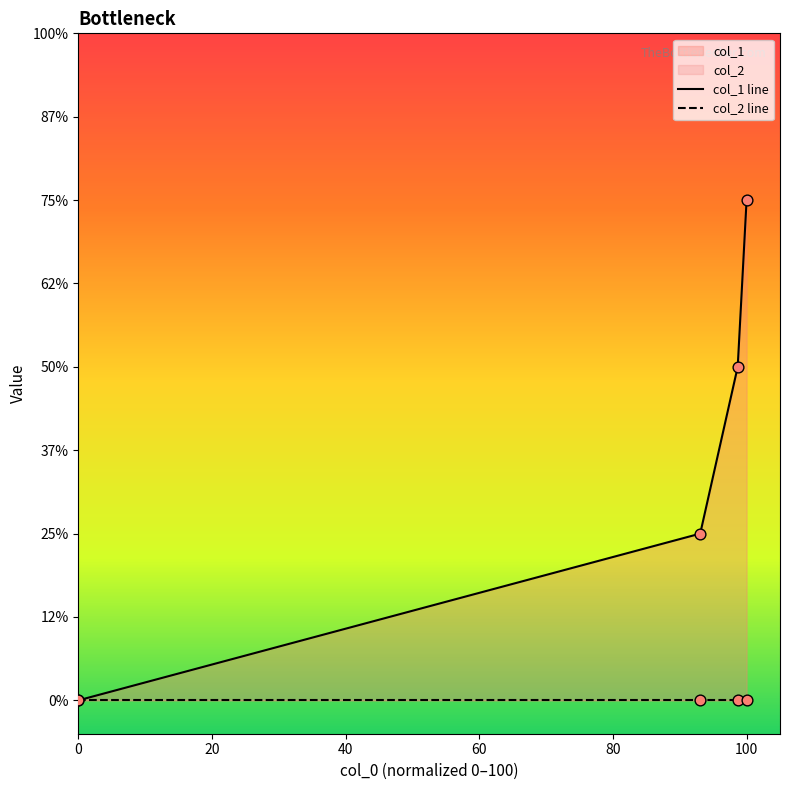

Which series reaches the minimum Y coordinate?

col_1 line